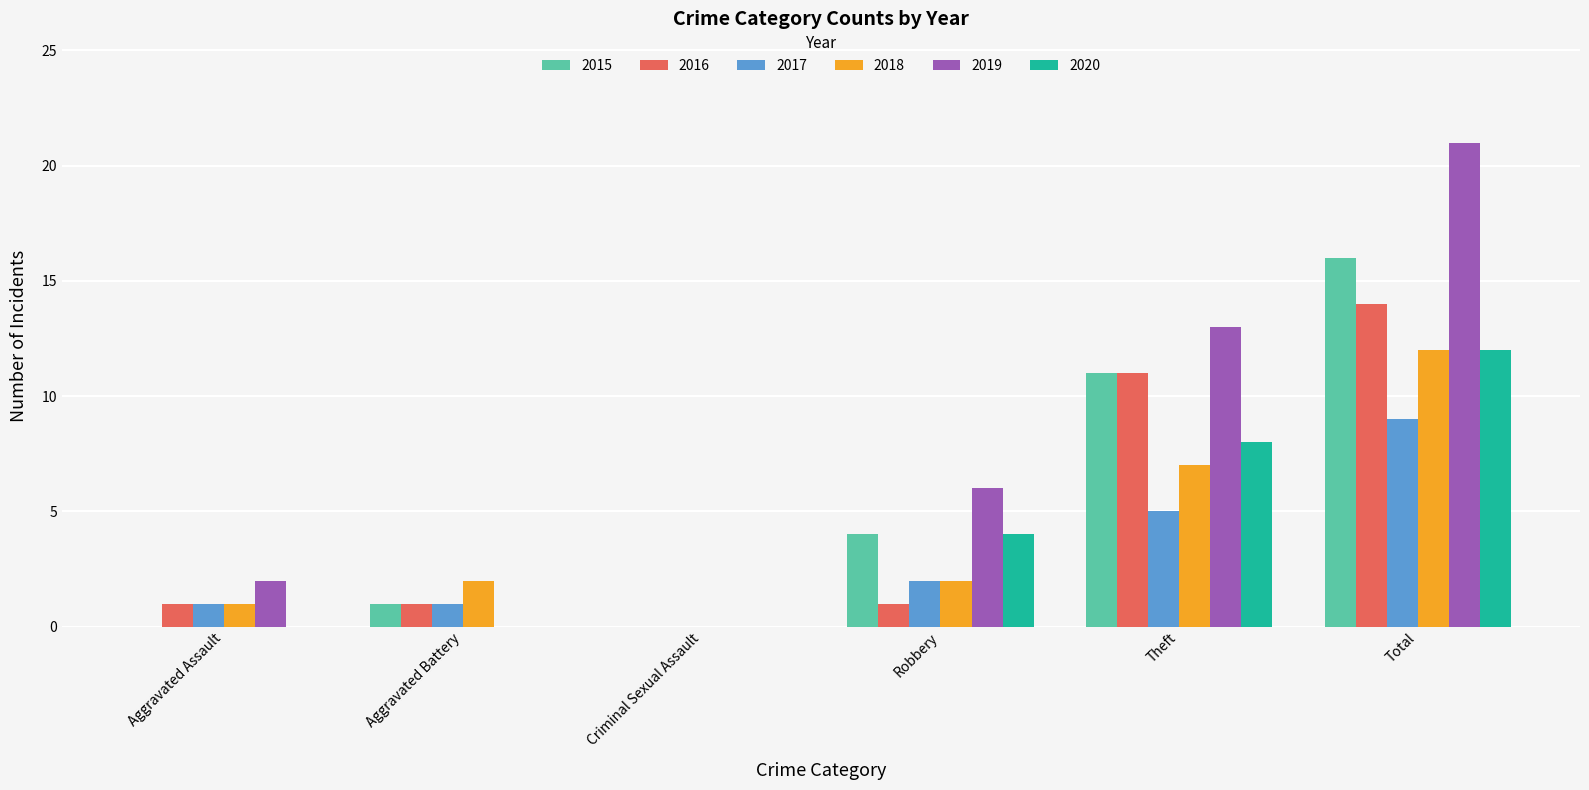

At which category does the chart reach its peak across all series?

Total